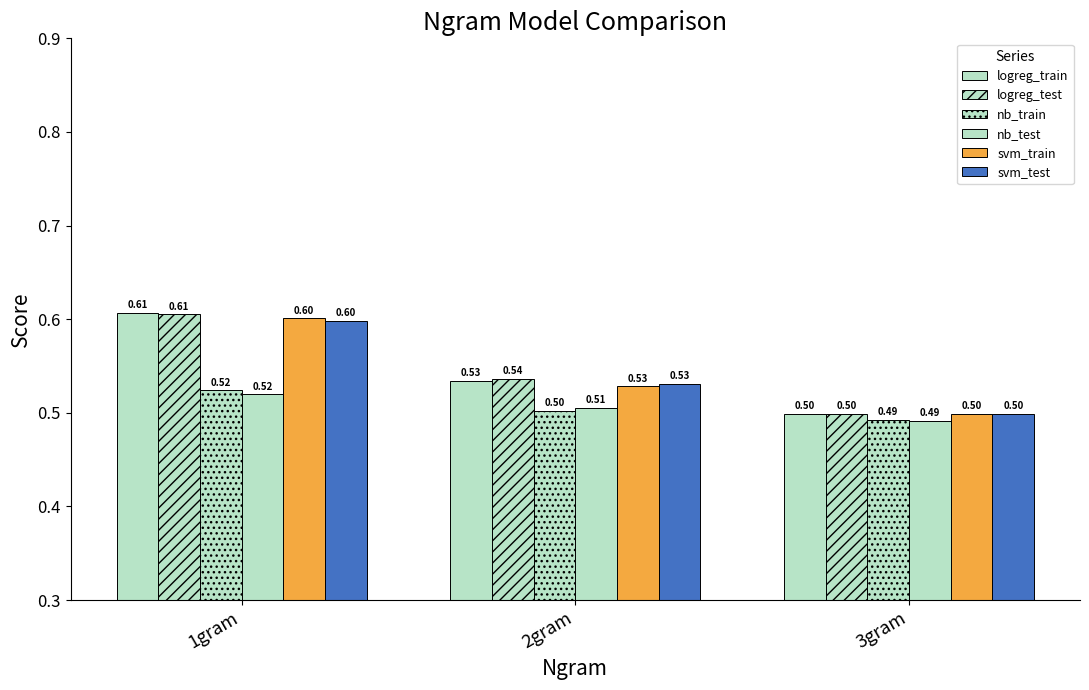

How many distinct data groups are displayed?

6